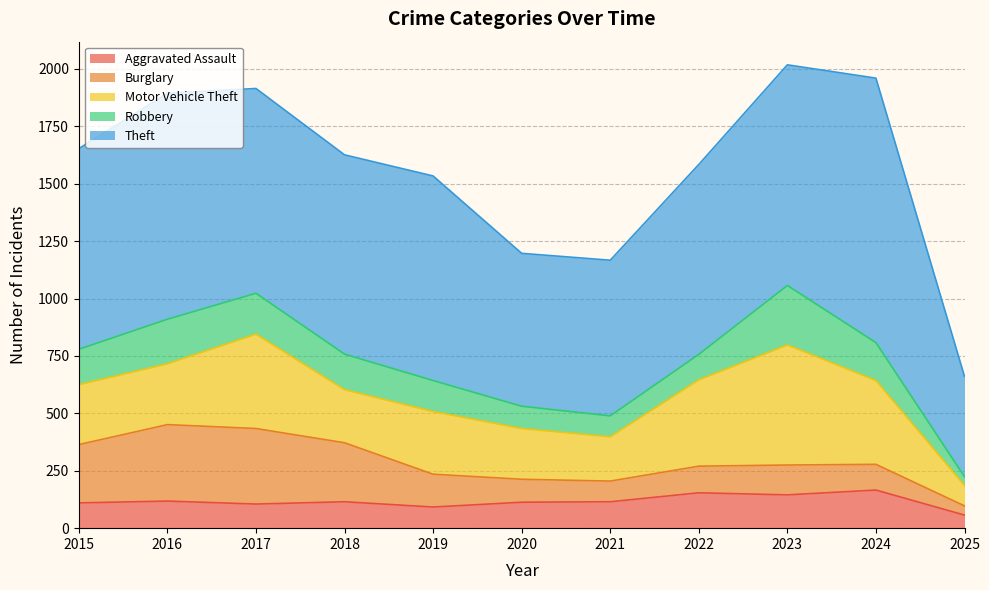

At how many categories does at least one series exceed 1146?

1